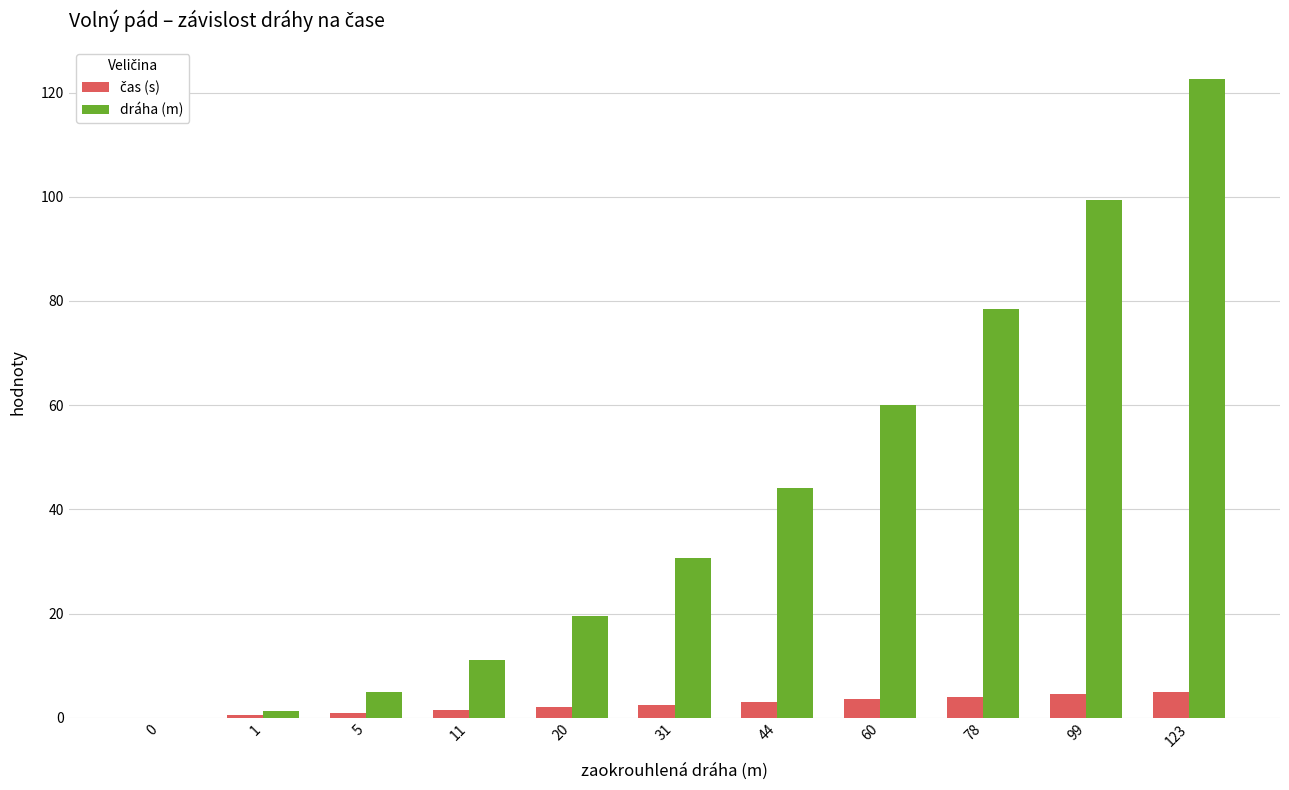

What is the greatest value displayed?

122.6